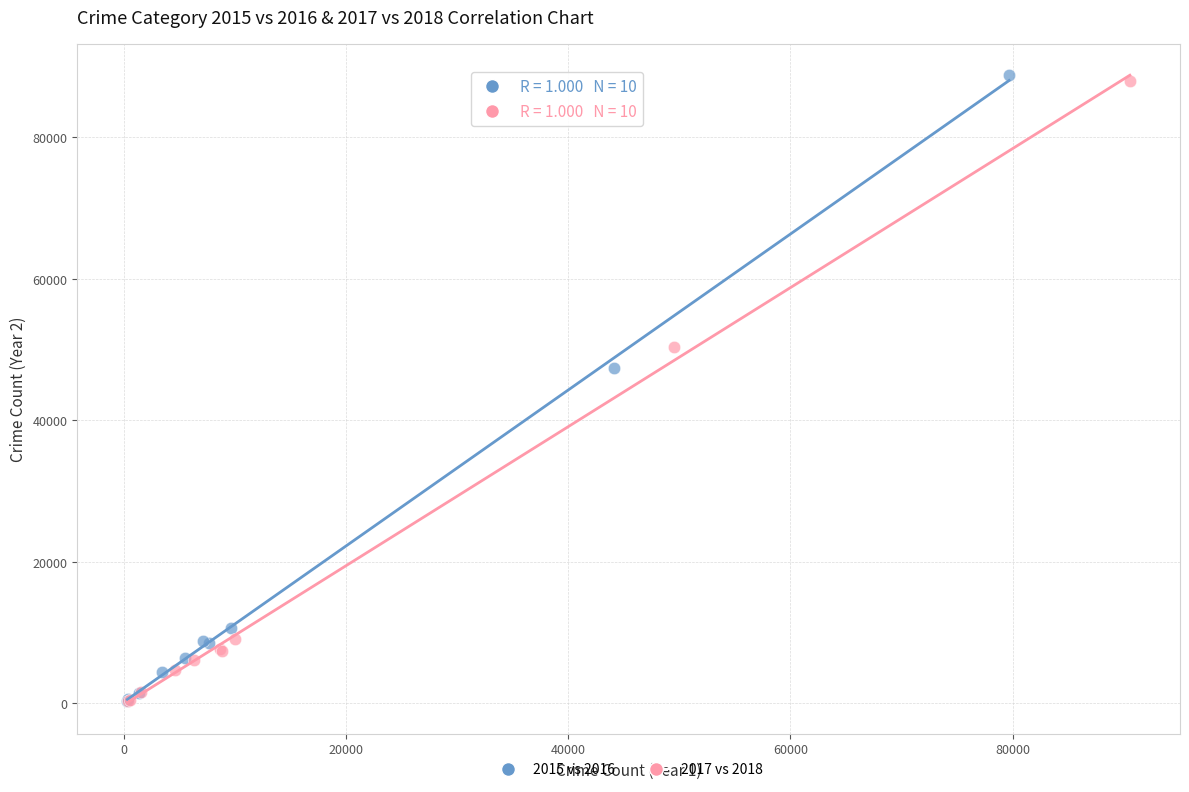

Which series reaches the maximum Y coordinate?

2015 vs 2016